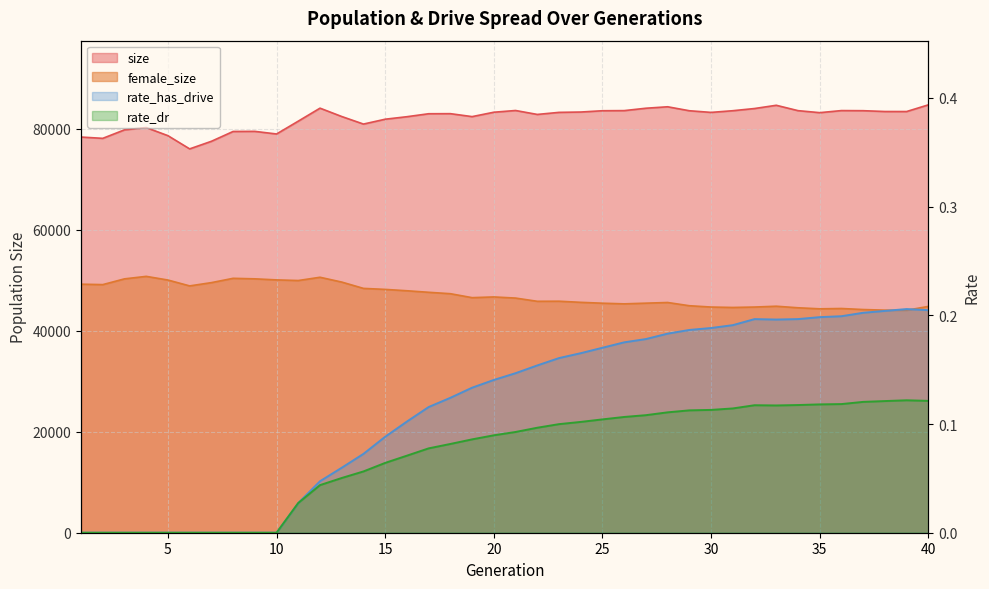

What are all the series names shown in the legend?

size, female_size, rate_has_drive, rate_dr